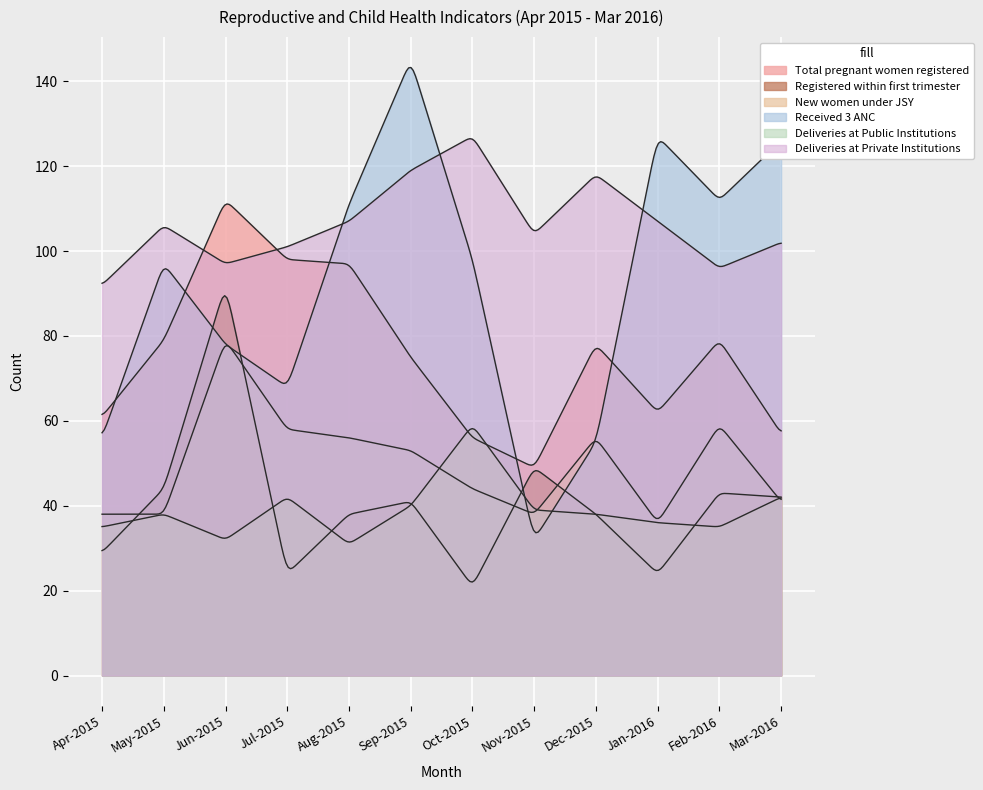

At which label does Received 3 ANC reach its minimum?

Nov-2015